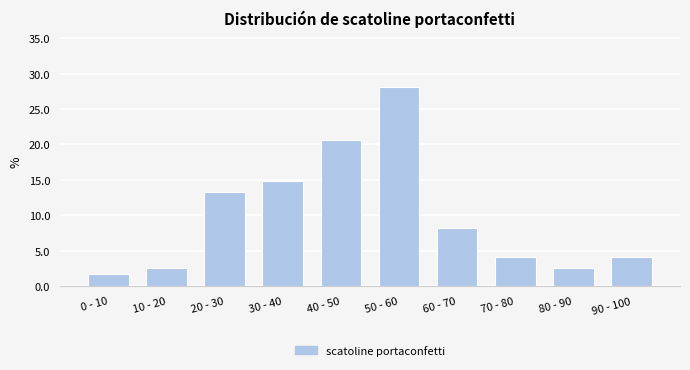

Reading left to right, transcribe all the data shown in this chart.

1.7	2.5	13.2	14.9	20.7	28.1	8.3	4.1	2.5	4.1